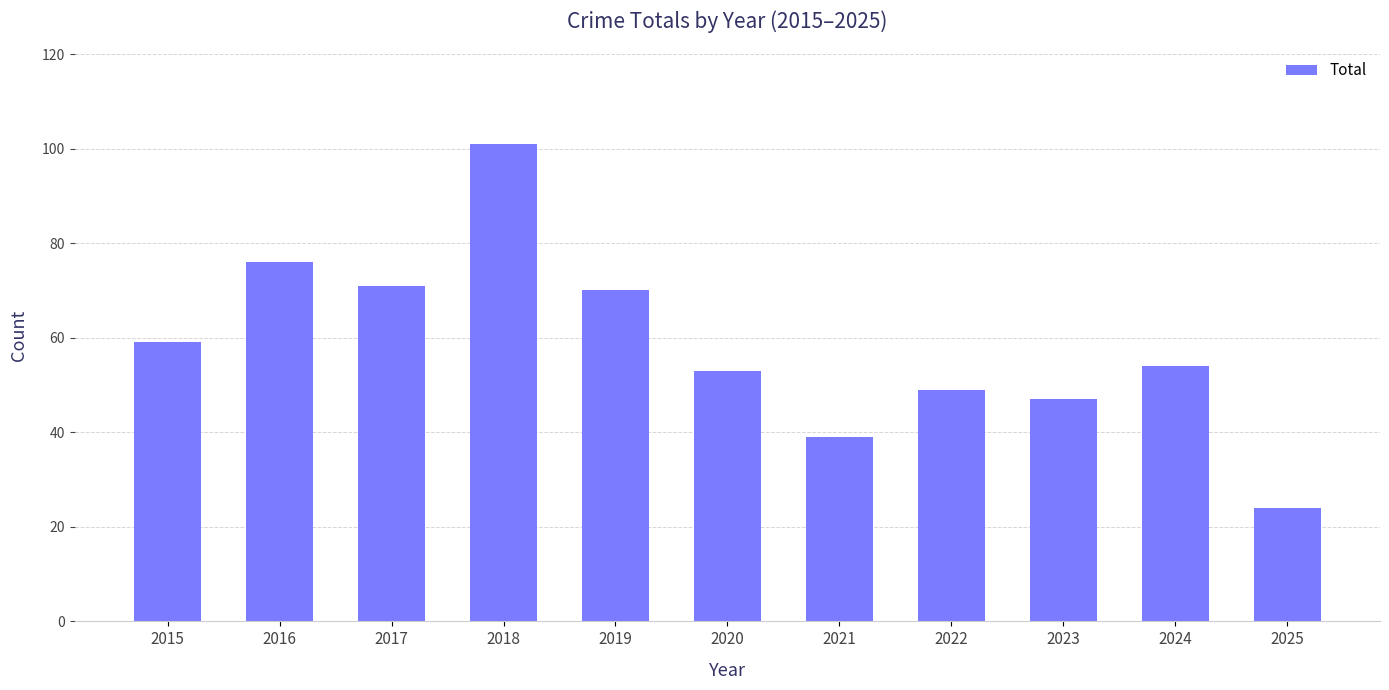

The chart shows a value of 53 at 2020. True or false?

True